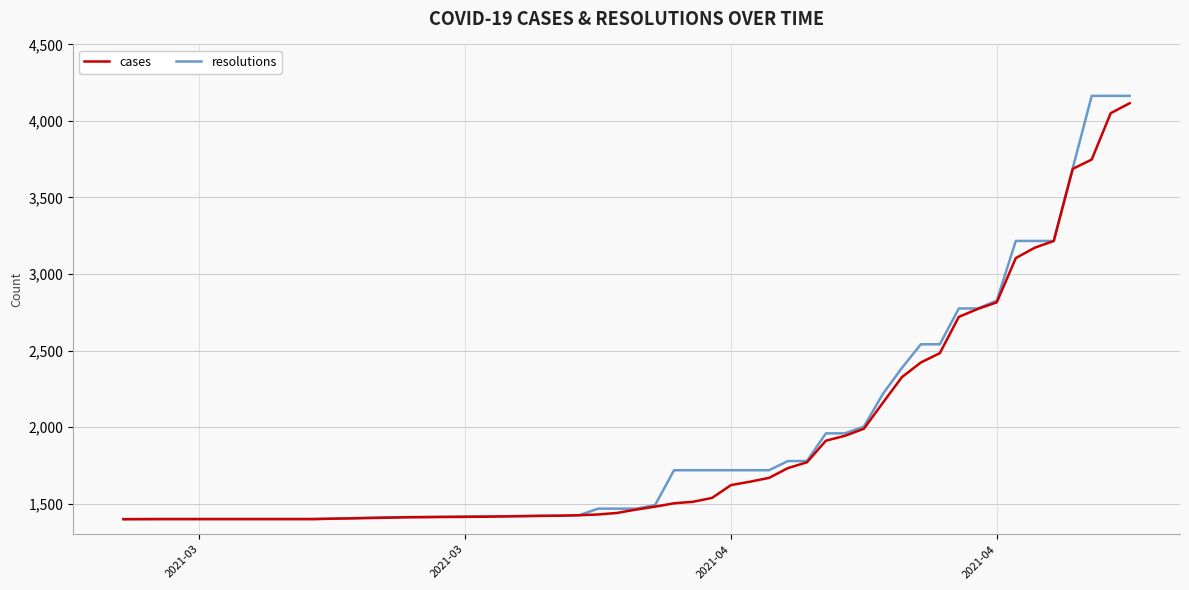

What is the average value of the cases series?

2073